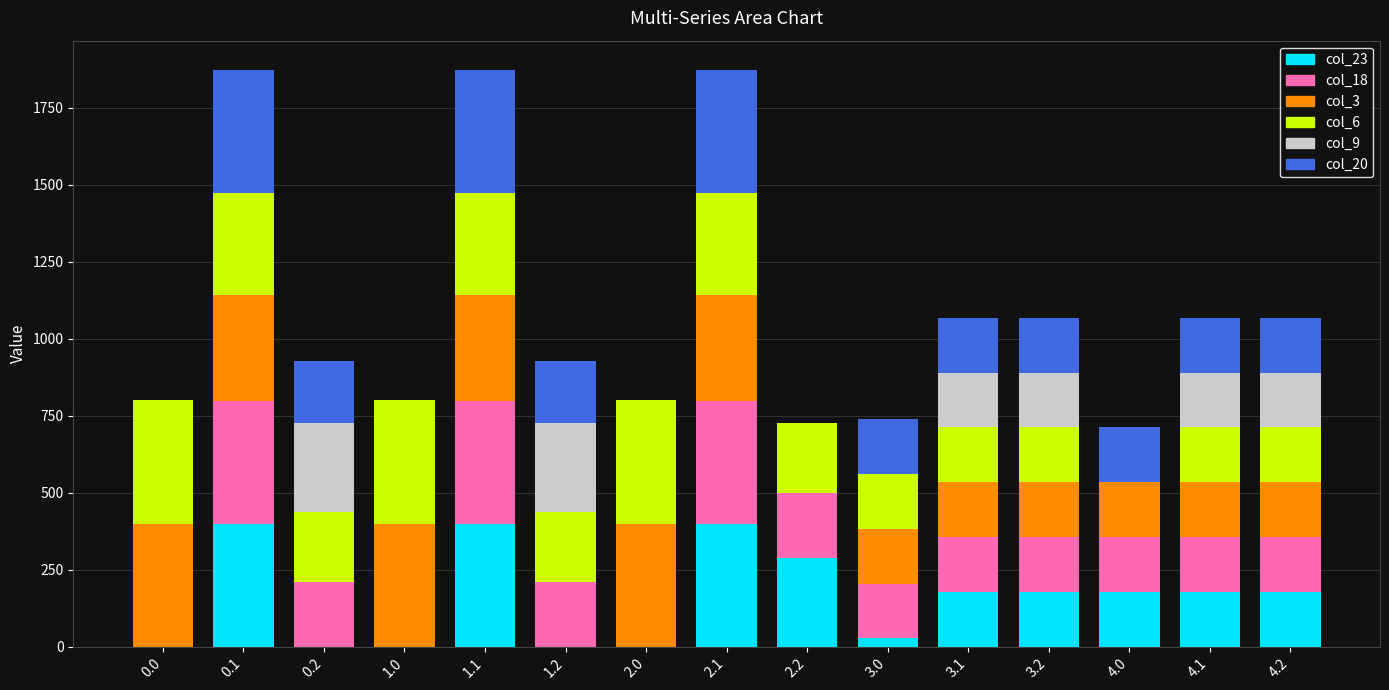

What is the total value across all series at 0.0?

800.0